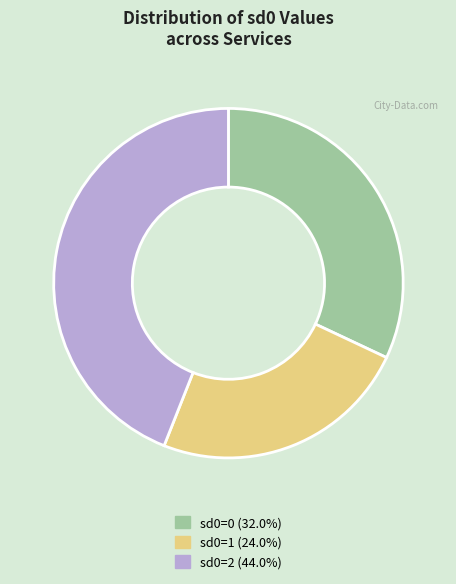

Is there any slice that represents more than half of the pie?

No